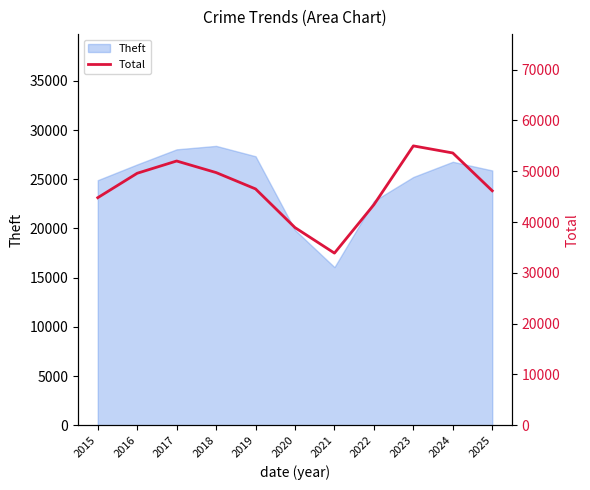

Reading left to right, what are all the values shown in this chart?

2015=44796	2016=49605	2017=52016	2018=49741	2019=46522	2020=38911	2021=33888	2022=43422	2023=54992	2024=53596	2025=46156